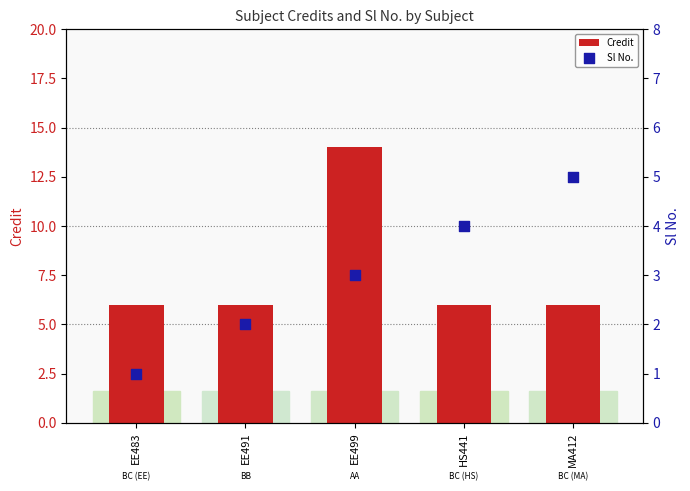

At how many categories does at least one series exceed 1?

5